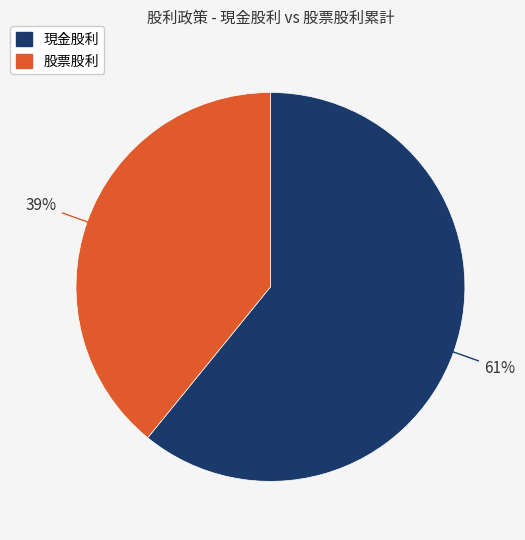

Is the sum of 股票股利 and 現金股利 greater than half?

Yes